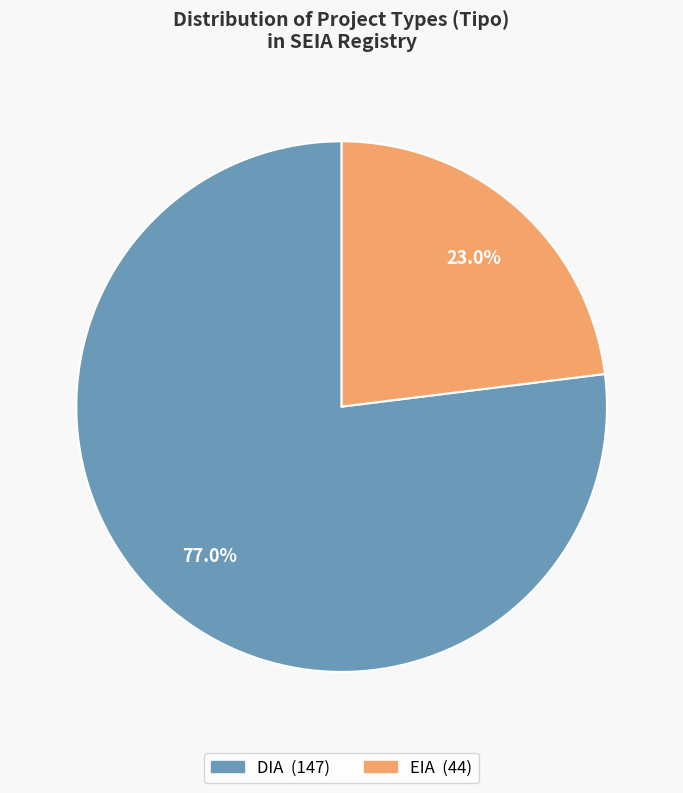

Count the number of slices in the pie.

2